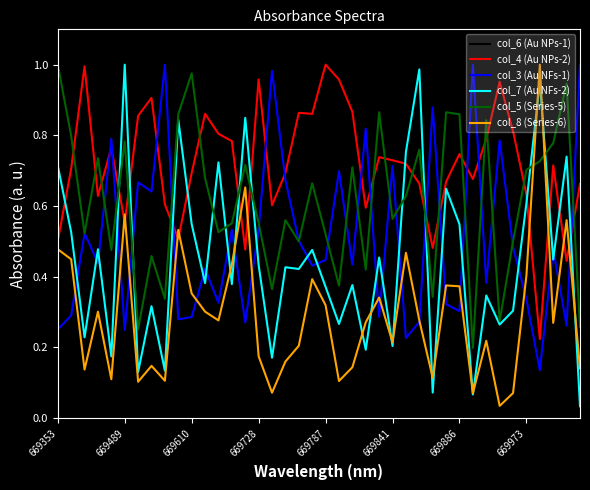

Does the chart have visible grid lines?

No